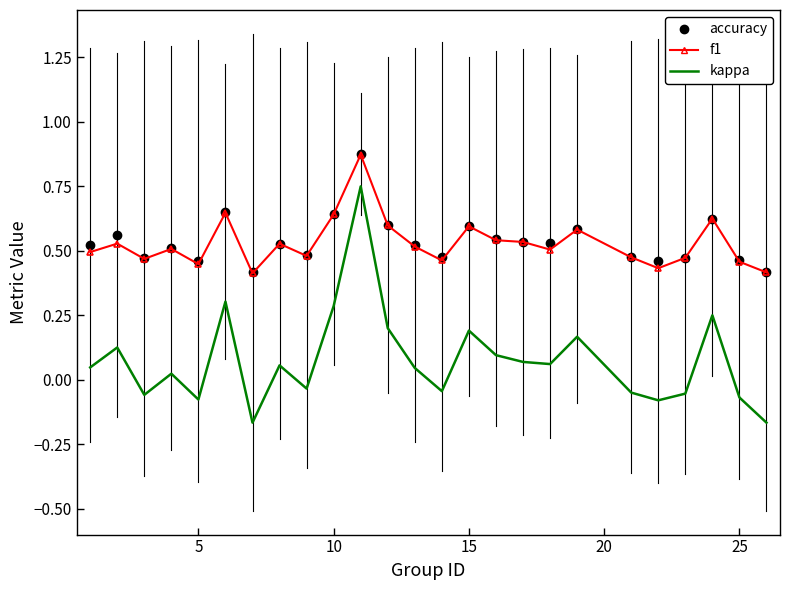

True or false: accuracy and kappa cross at least once.

False